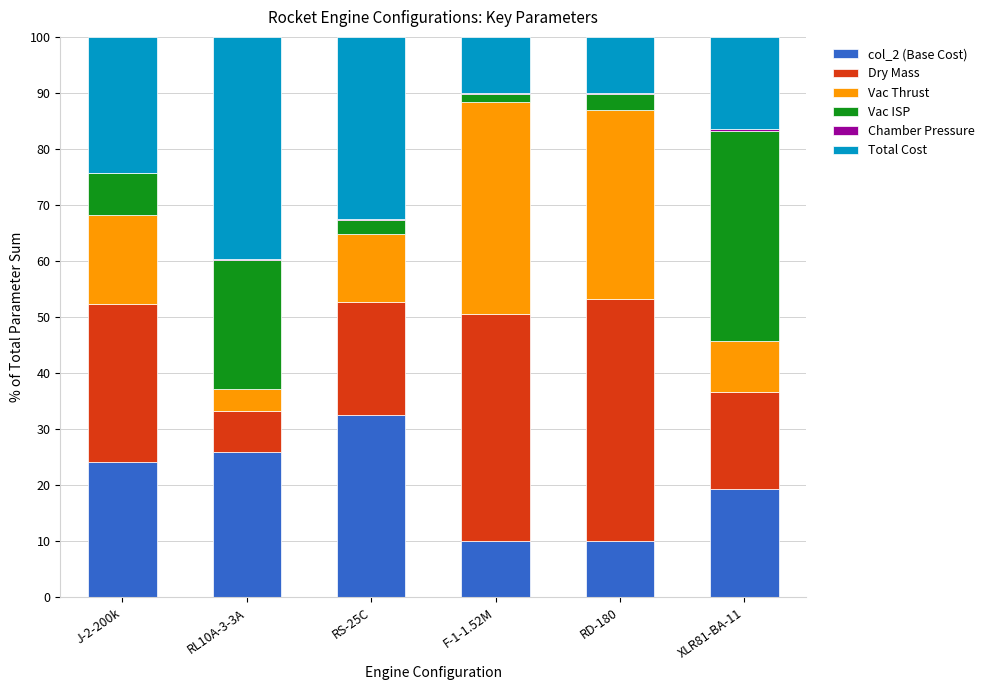

What is the total value across all series at J-2-200k?

100.0